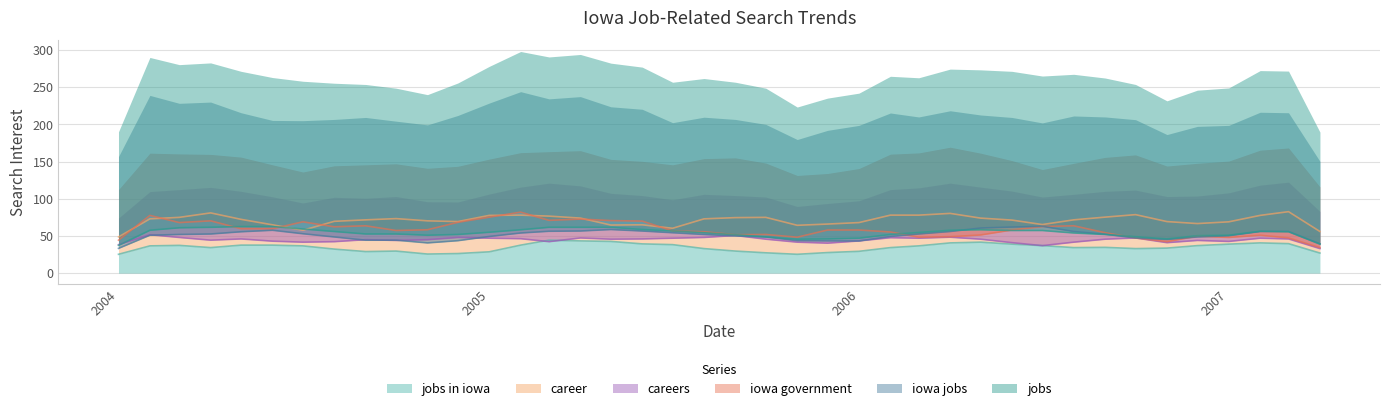

What is the smallest value displayed?

19